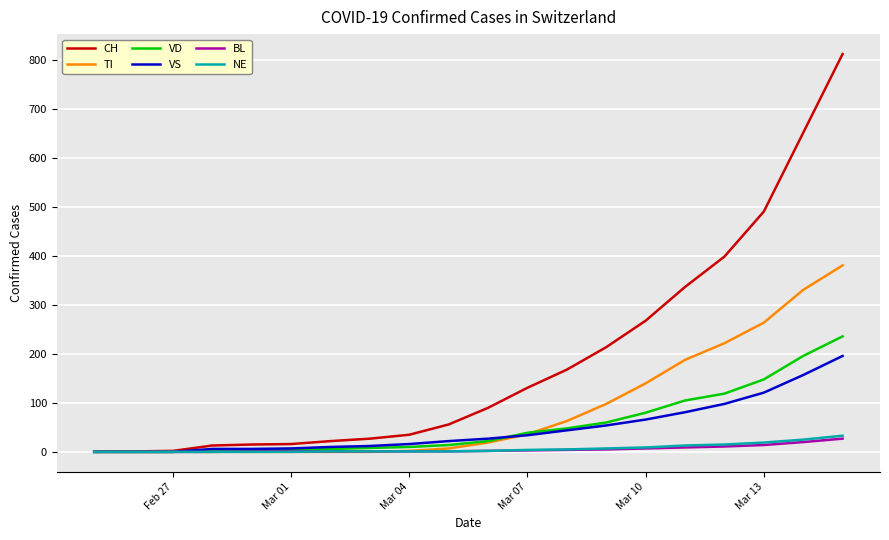

What is the greatest value displayed?

813